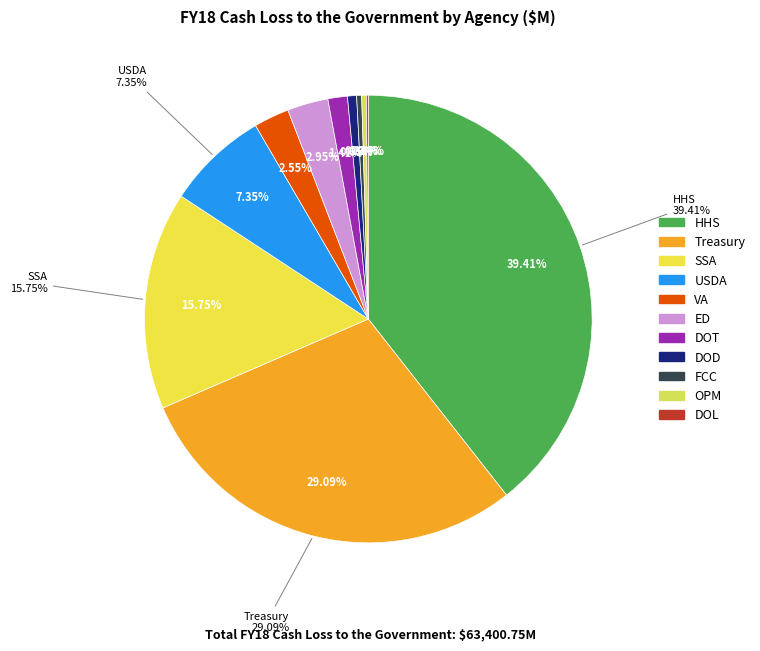

Which slice is the largest?

HHS